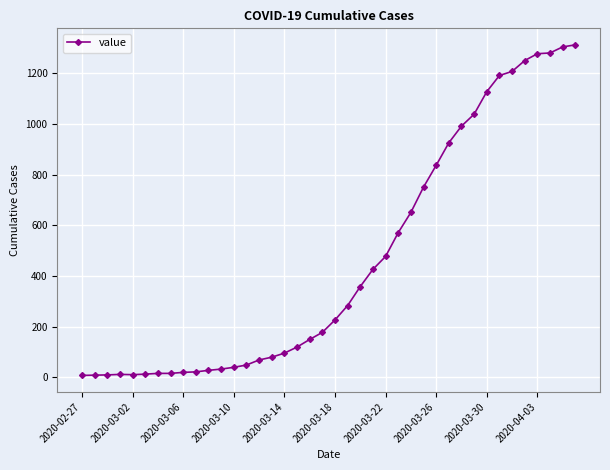

What is the difference between the maximum and second lowest values?

1305